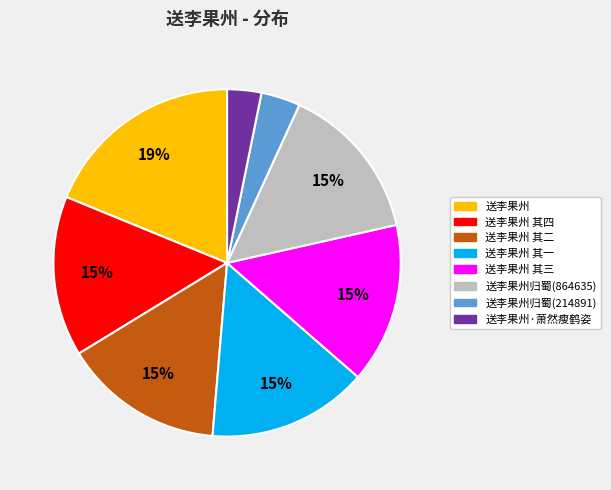

Do 送李果州 and 送李果州归蜀(214891) together represent more than half of the pie?

No